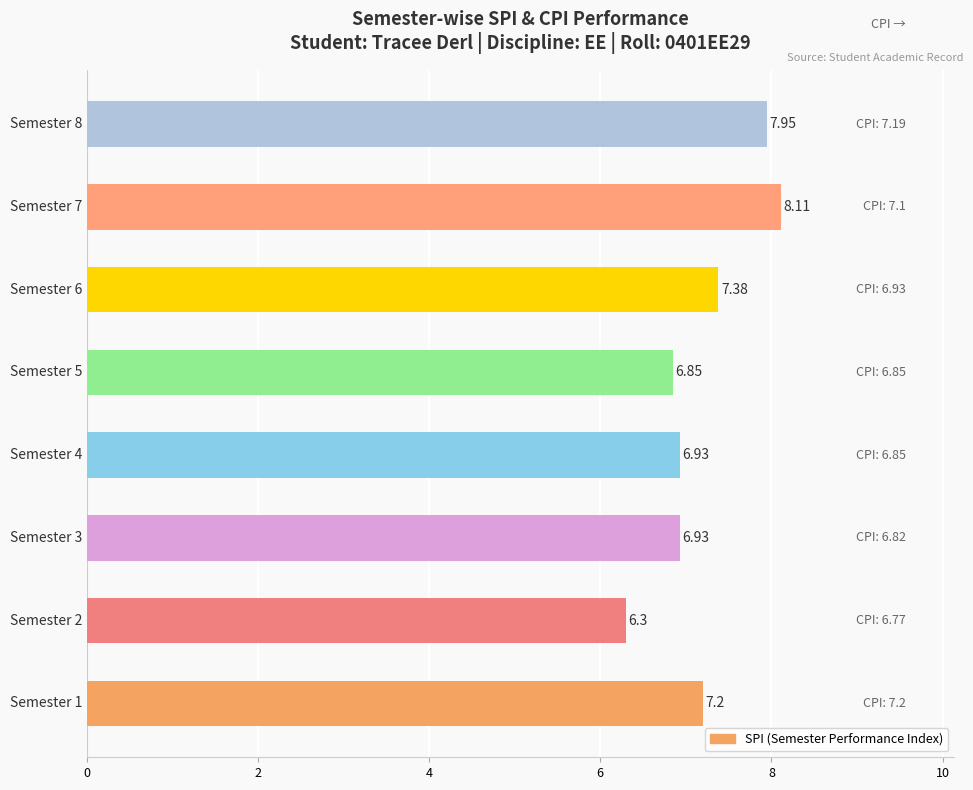

What is the difference between the second highest and second lowest values?

1.1